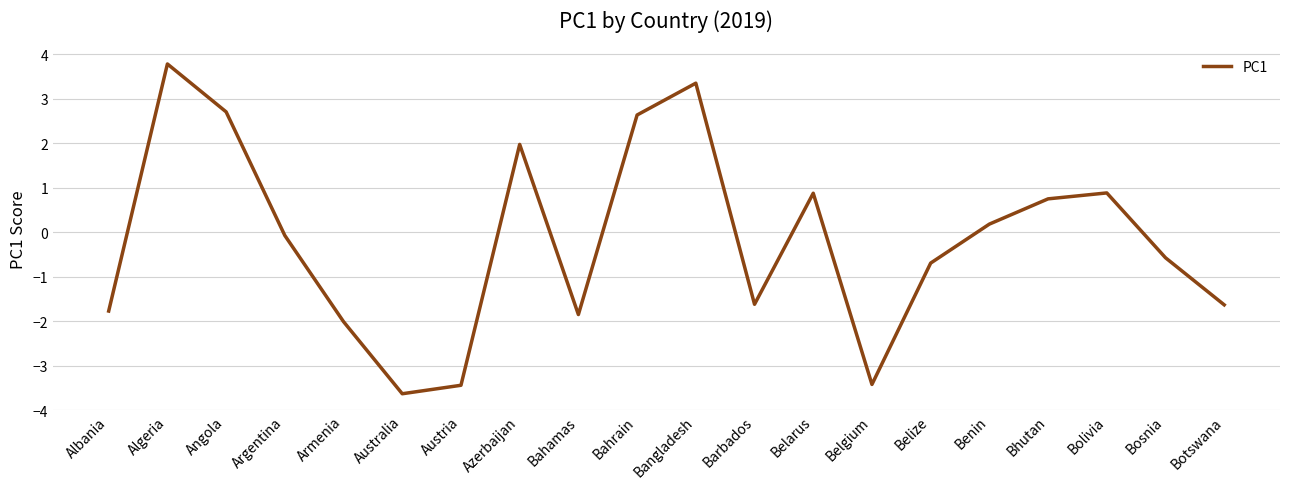

Reading left to right, extract all data points from this chart.

-1.8	3.8	2.7	-0.1	-2.0	-3.6	-3.4	2.0	-1.8	2.6	3.3	-1.6	0.9	-3.4	-0.7	0.2	0.7	0.9	-0.6	-1.6